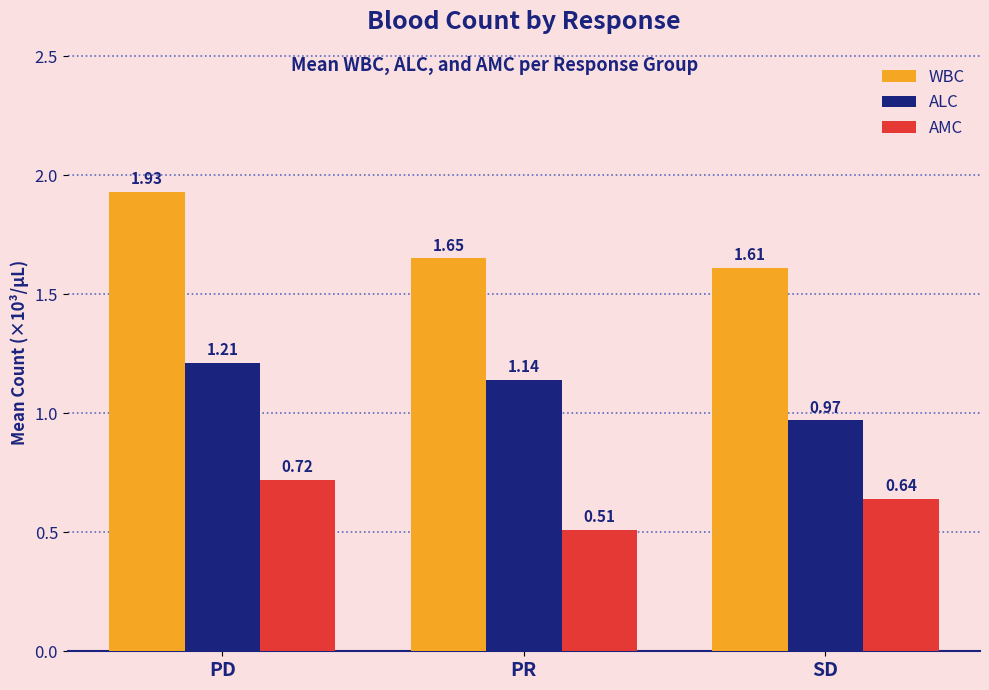

What is the sum of the ALC values at PR and SD?

2.1